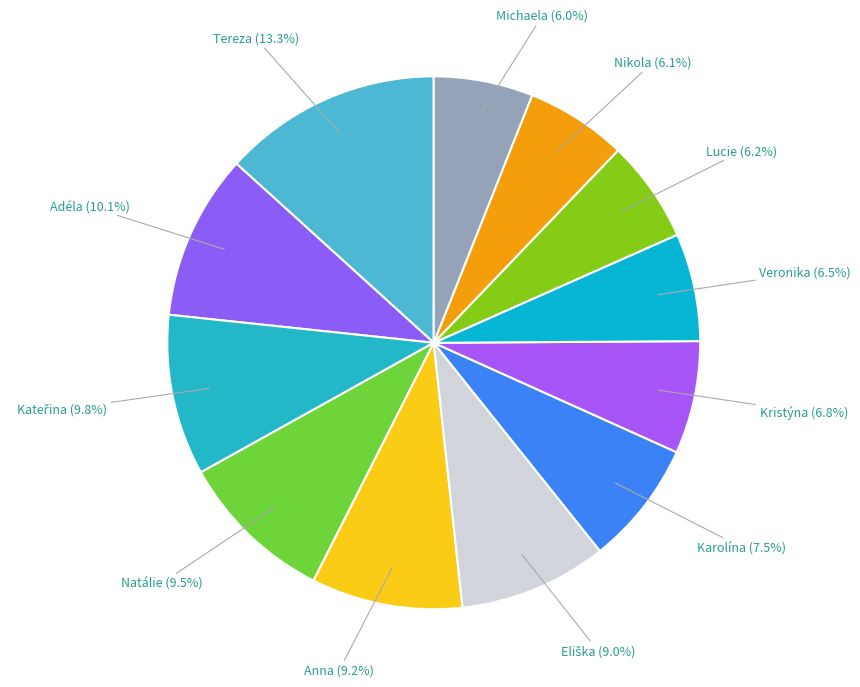

How many slices are in this pie chart?

12